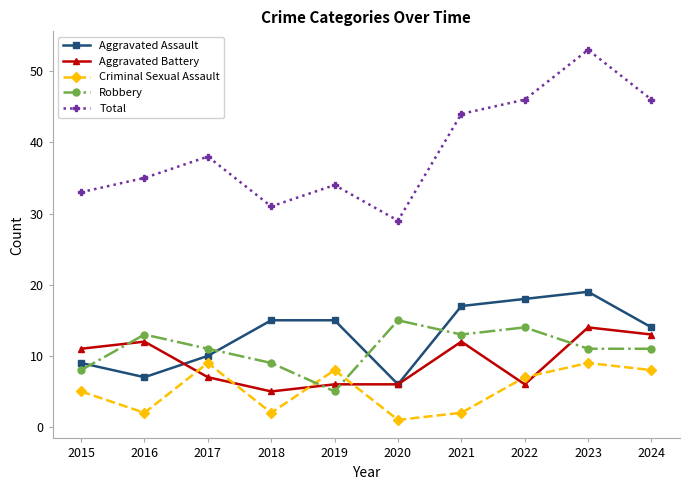

How many lines are shown in the chart?

5